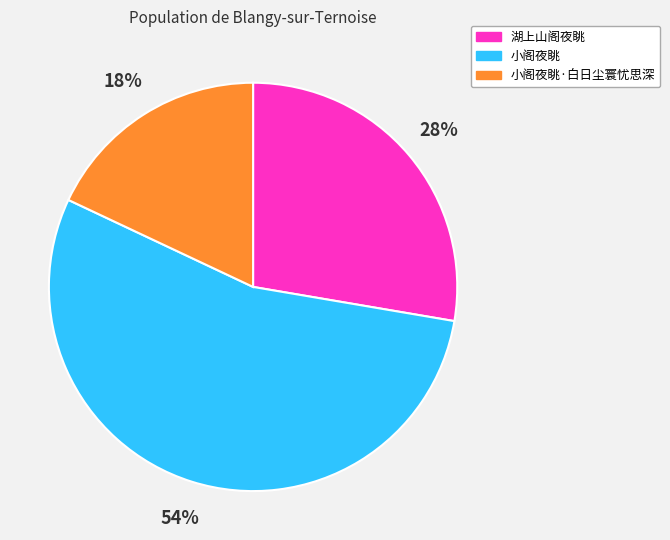

Does any single category account for the majority?

Yes